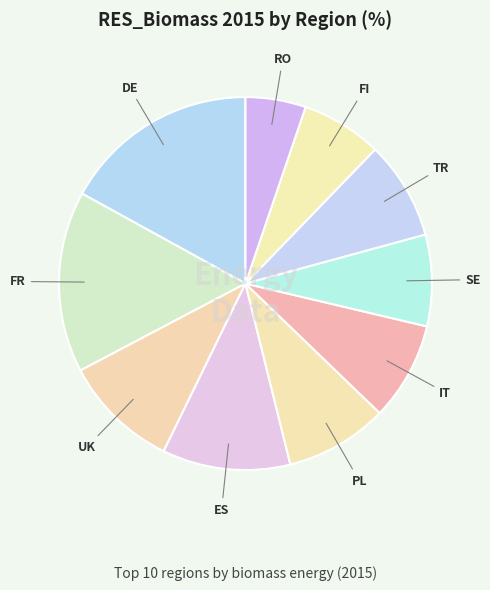

How many slices are in this pie chart?

10